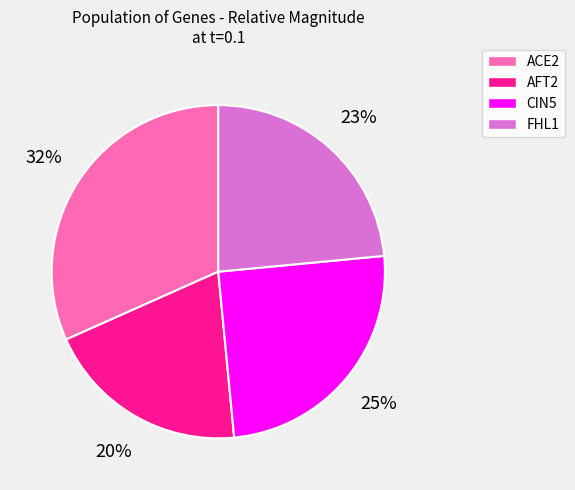

How many segments does this pie chart have?

4